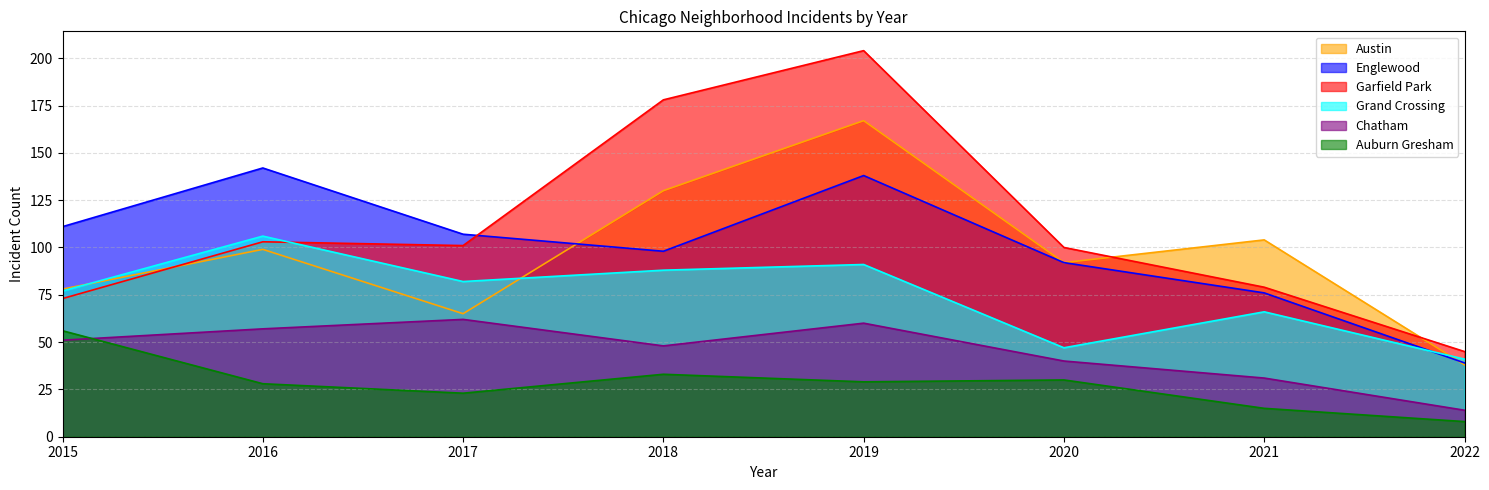

What are all the series names shown in the legend?

Austin, Englewood, Garfield Park, Grand Crossing, Chatham, Auburn Gresham